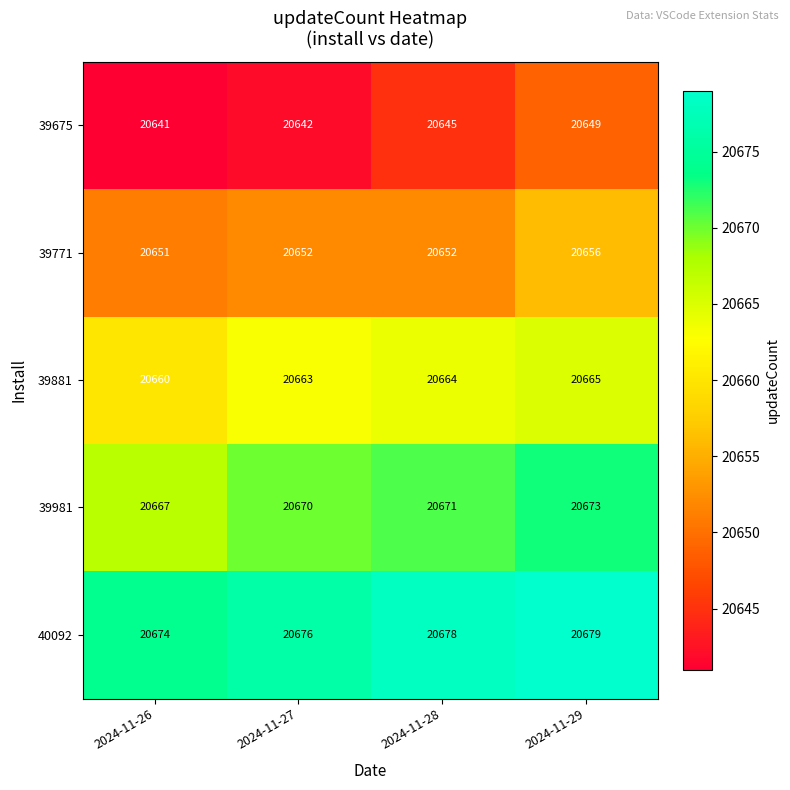

Which series has the largest total across all categories?

40092